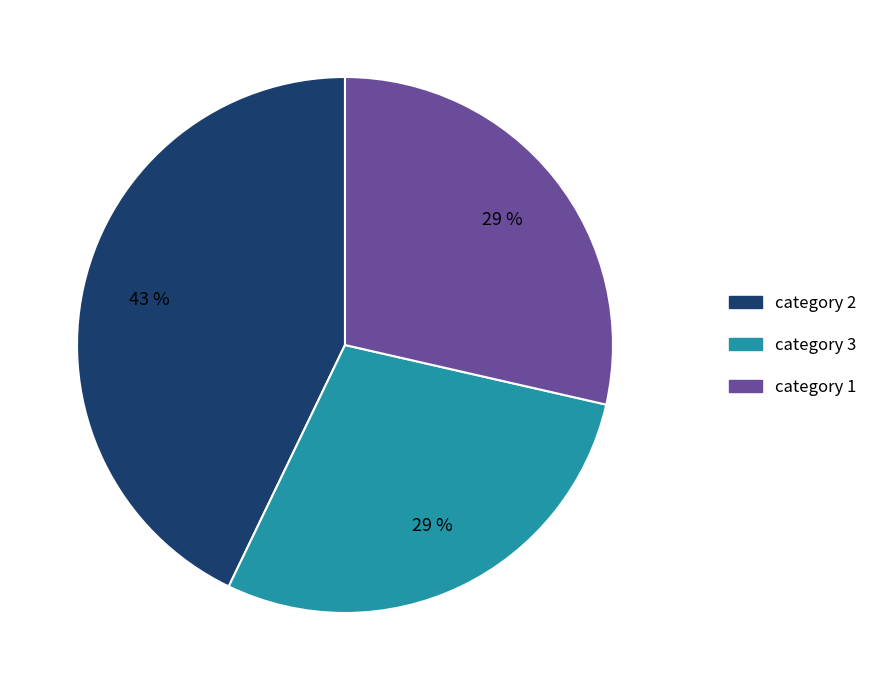

The category 3 slice represents 29% of the pie. True or false?

True